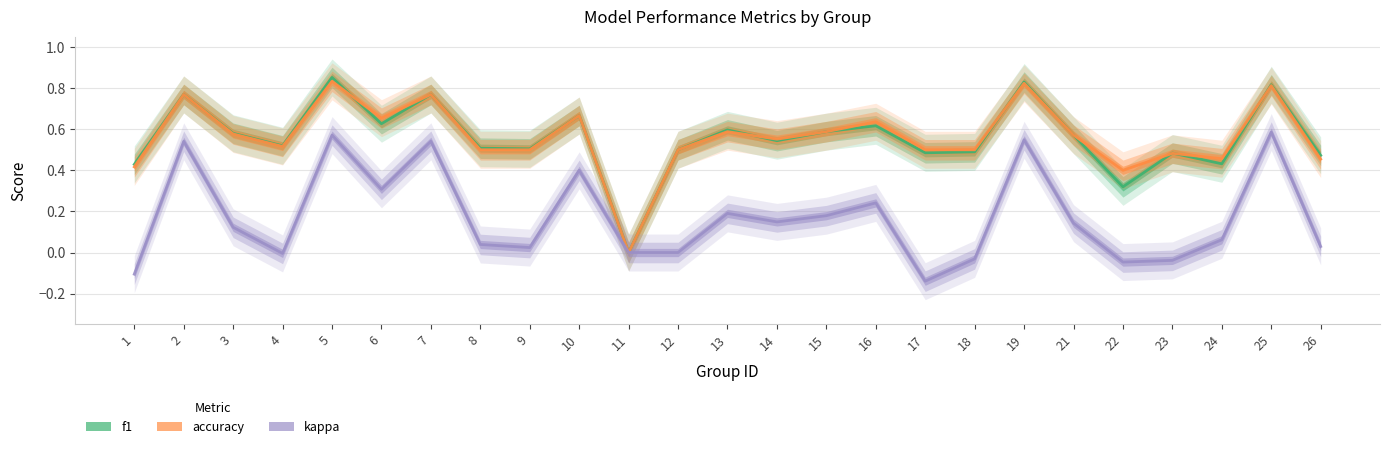

Where do accuracy and f1 first cross each other?

5 and 6